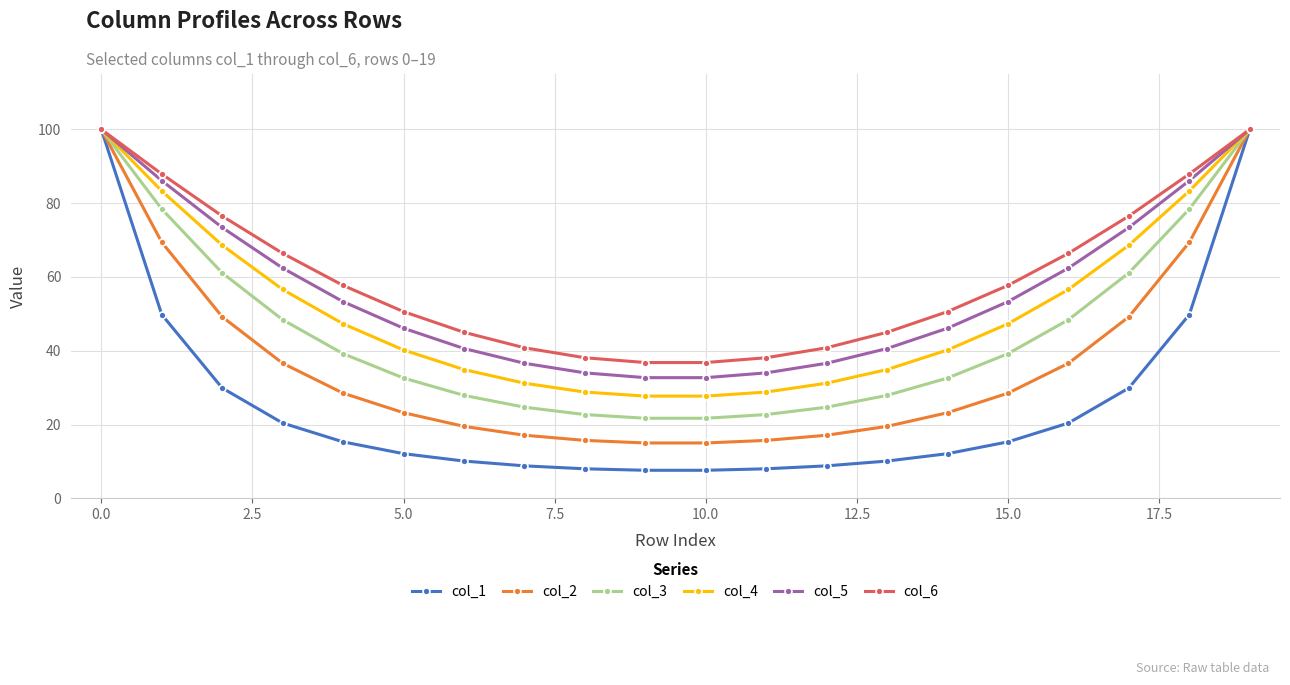

What is the value of the col_3 point at the 11th from the left?

21.7